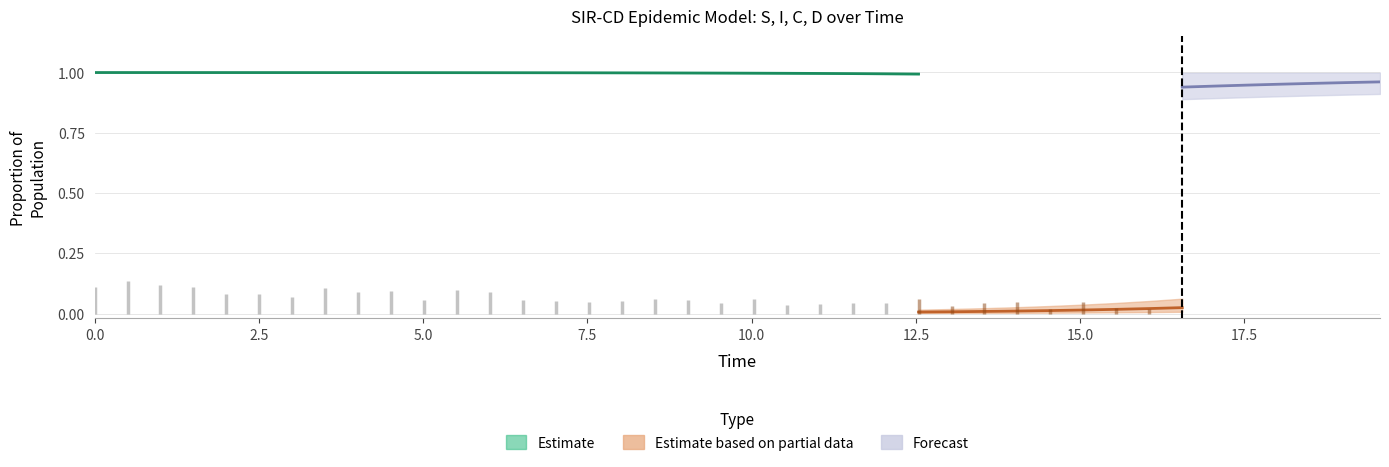

The D series shows 1.6 at 27. True or false?

False